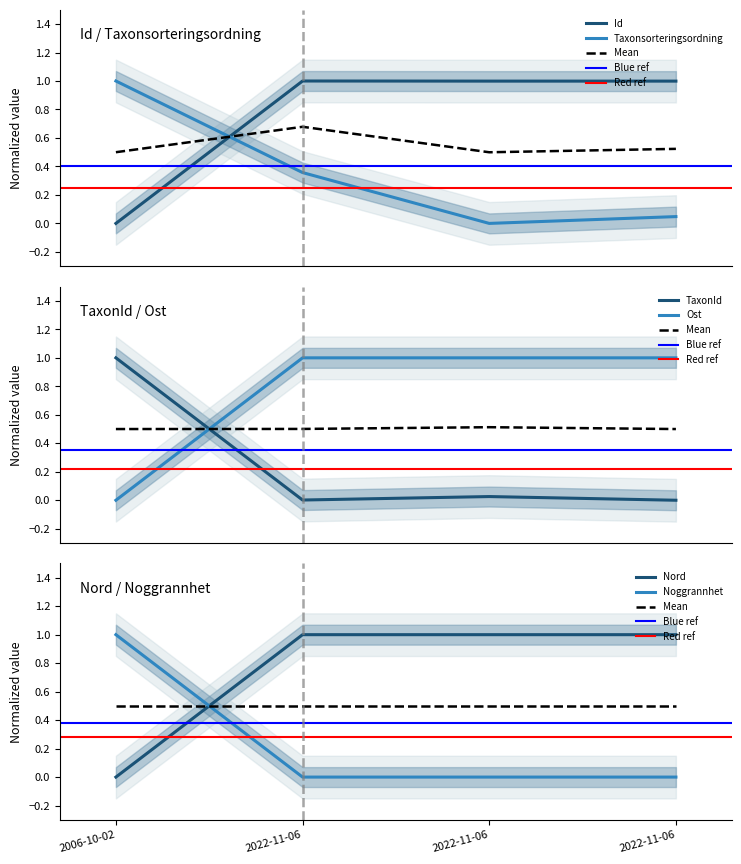

What value does the Nord series have at 2022-11-06?

1.0